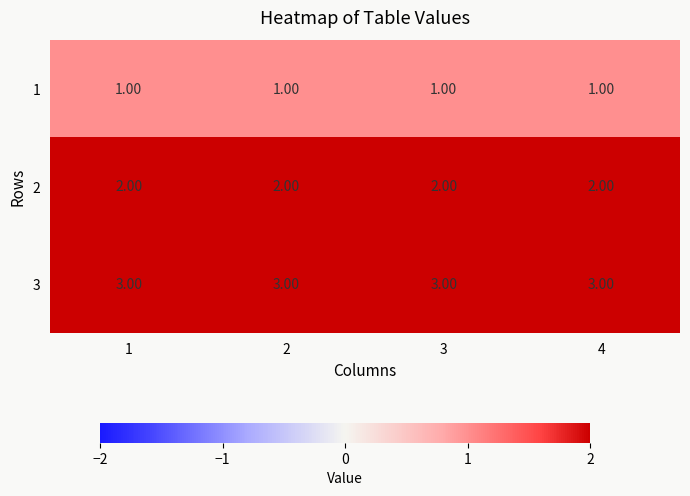

What is the total value across all series at 2?

6